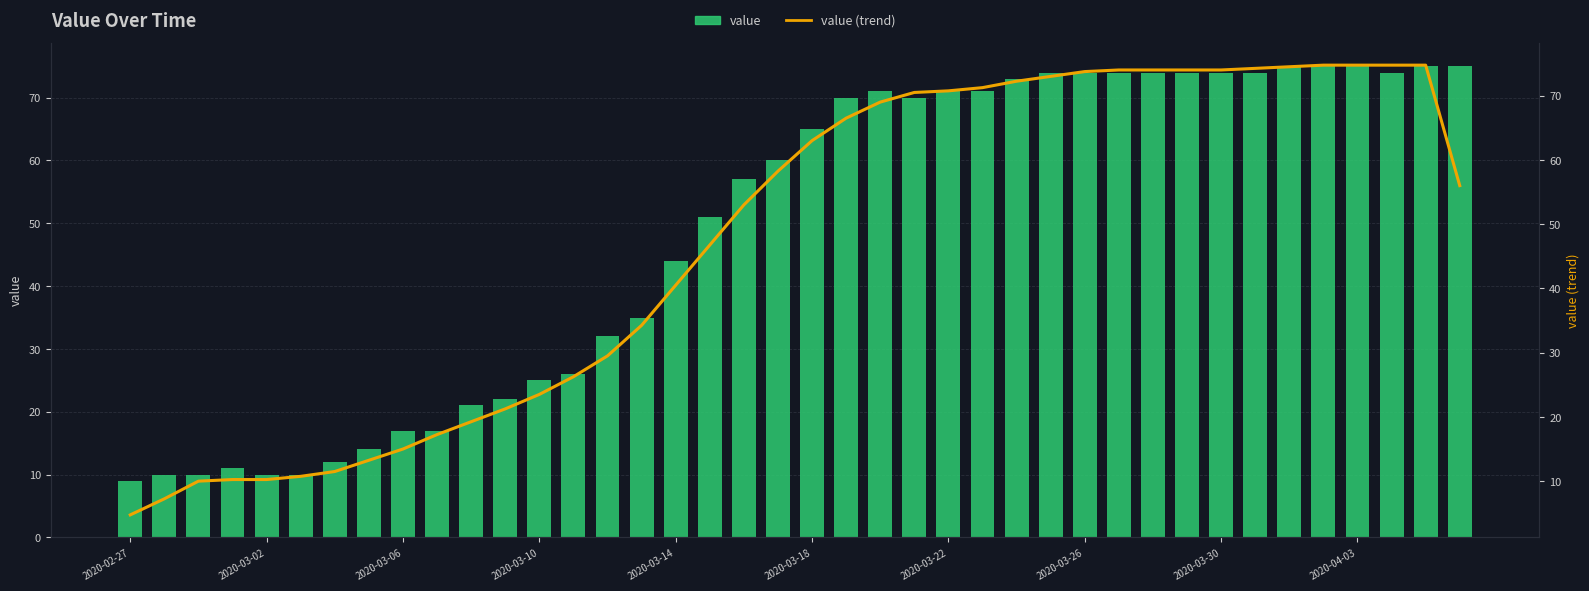

What is the maximum value shown in the chart?

75.0